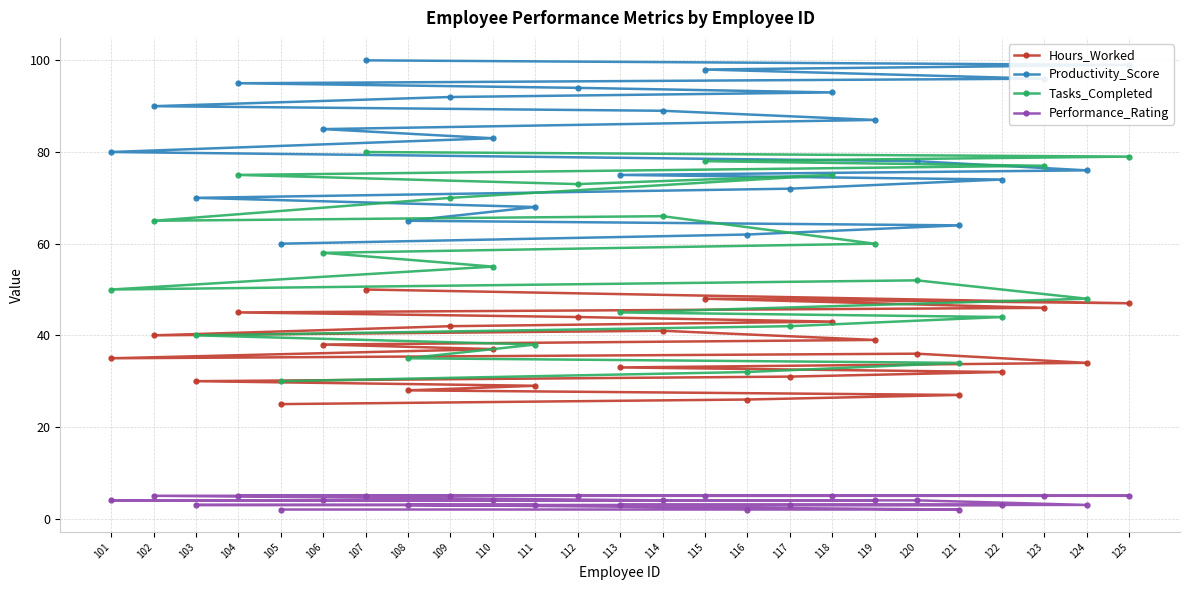

True or false: Hours_Worked and Productivity_Score cross at least once.

False